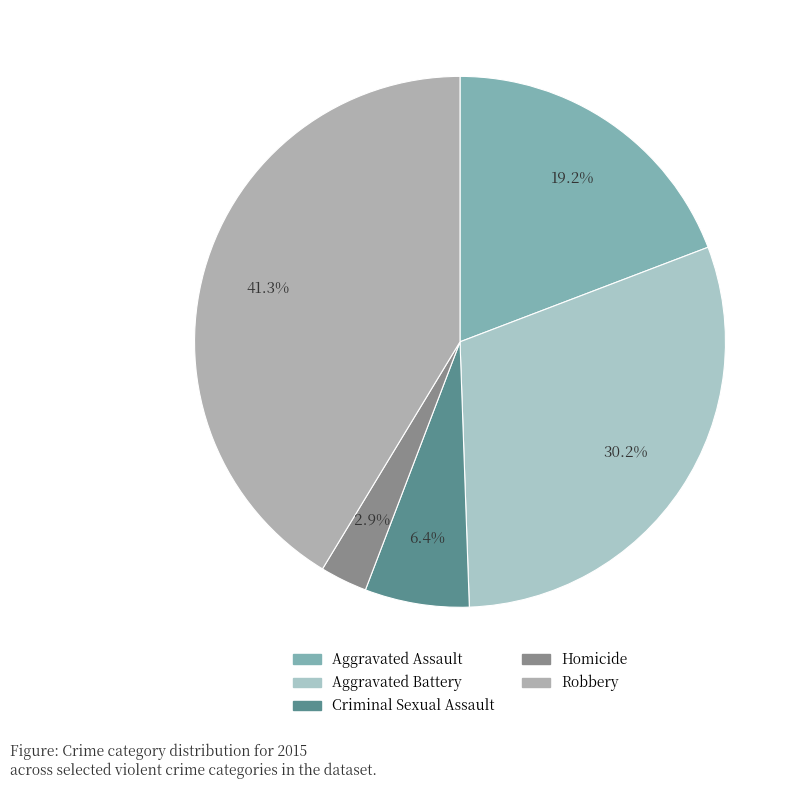

The Homicide slice represents 11% of the pie. True or false?

False